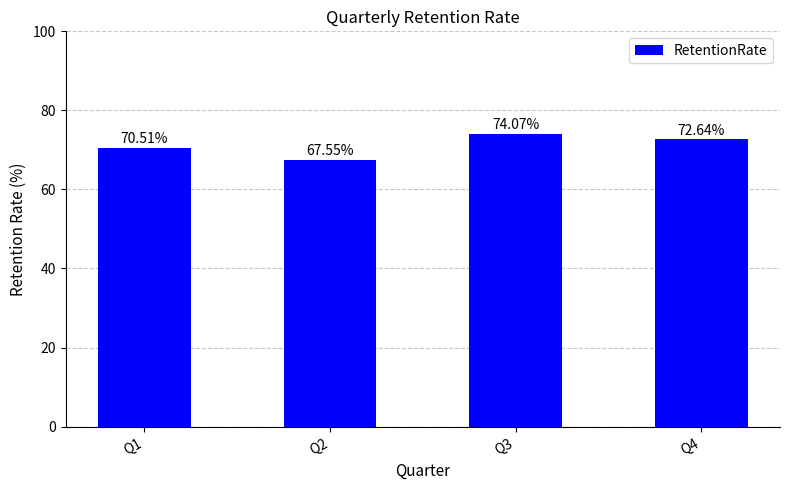

How many series are shown in this chart?

1